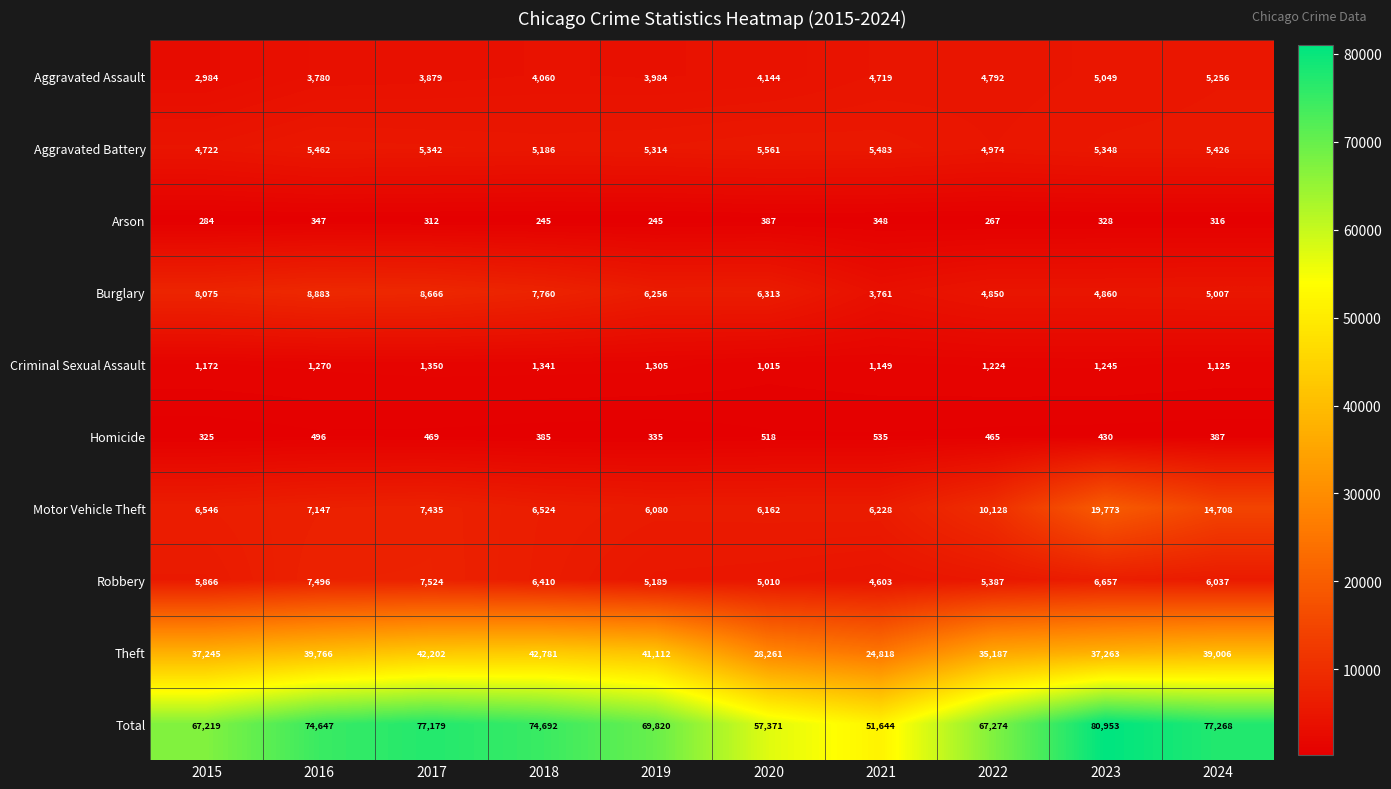

What is the difference between the Criminal Sexual Assault values at 2018 and 2024?

216